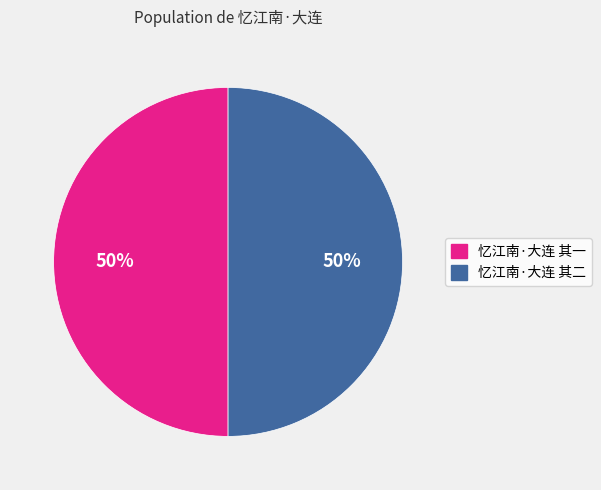

Is it true that 忆江南·大连 其二 is 64% of the pie?

False